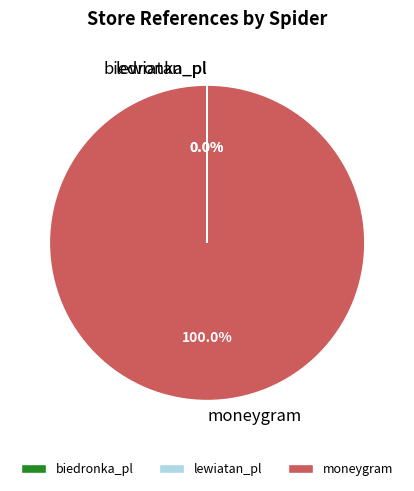

Which category has the biggest portion of the pie?

moneygram